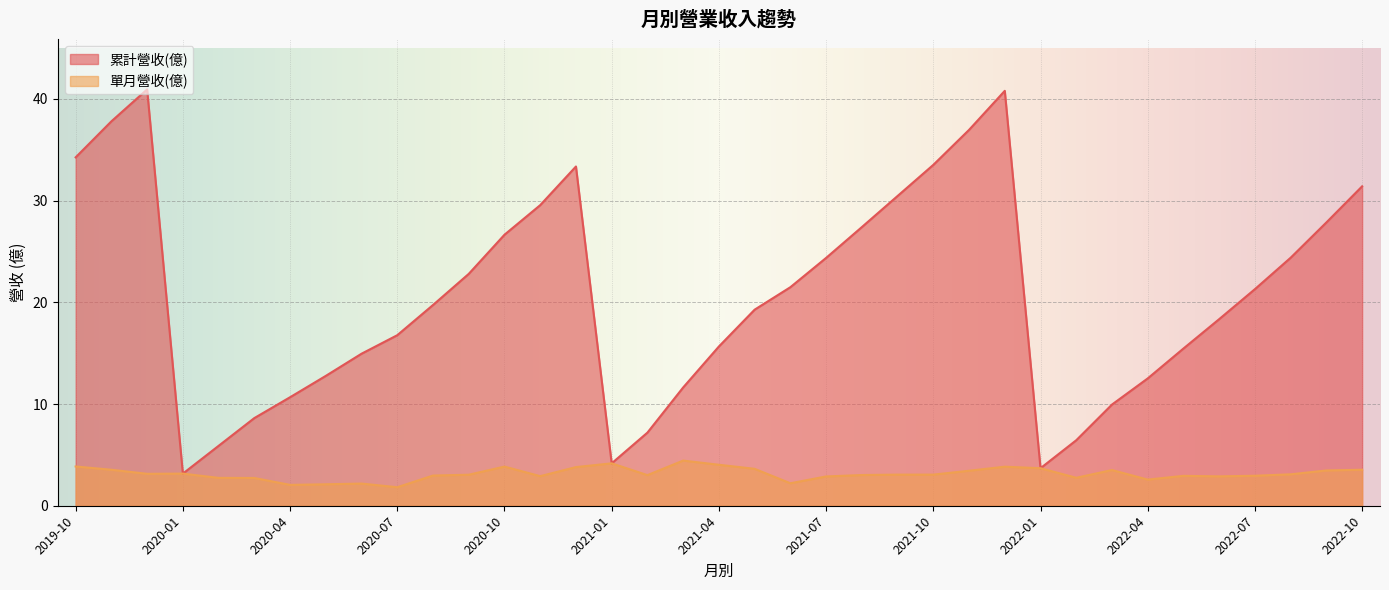

The 累計營收(億) series shows 10.9 at 2021-04. True or false?

False